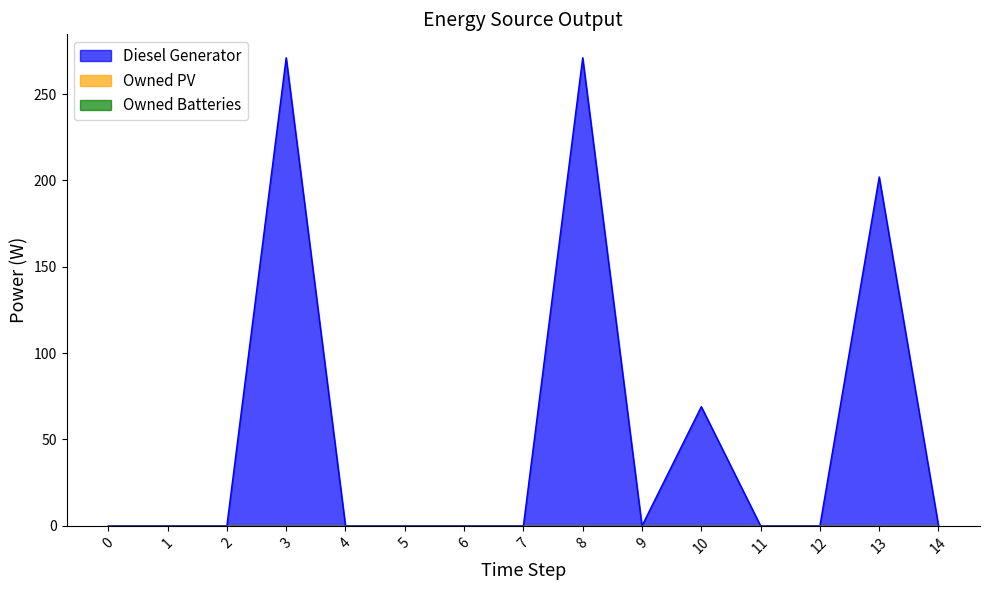

Does the chart display data point markers on the line(s)?

No